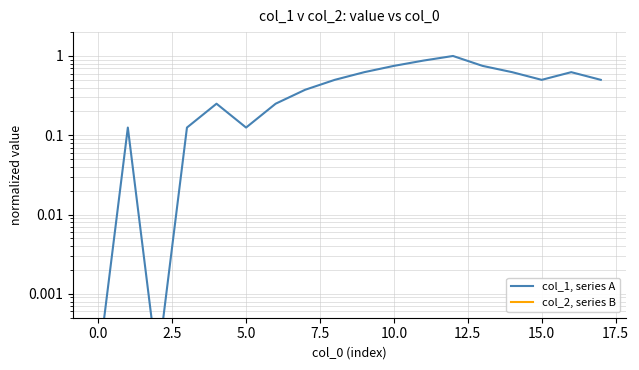

Reading left to right, transcribe all the data shown in this chart.

col_1, series A: 0.0	0.1	0.0	0.1	0.3	0.1	0.3	0.4	0.5	0.6	0.8	0.9	1.0	0.8	0.6	0.5	0.6	0.5
col_2, series B: 0.0	0.0	0.0	0.0	0.0	0.0	0.0	0.0	0.0	0.0	0.0	0.0	0.0	0.0	0.0	0.0	0.0	0.0